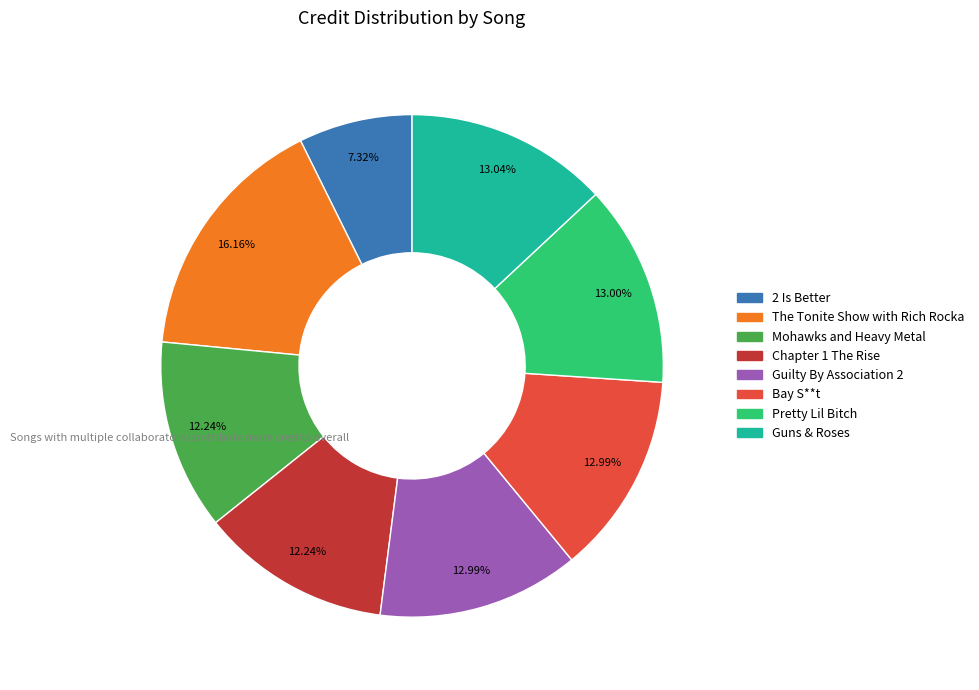

What percentage do The Tonite Show with Rich Rocka and Guns & Roses together represent?

29.2%